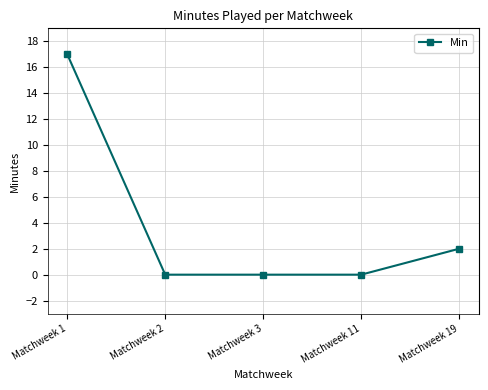

Reading left to right, extract all data points from this chart.

Matchweek 1=17	Matchweek 2=0	Matchweek 3=0	Matchweek 11=0	Matchweek 19=2